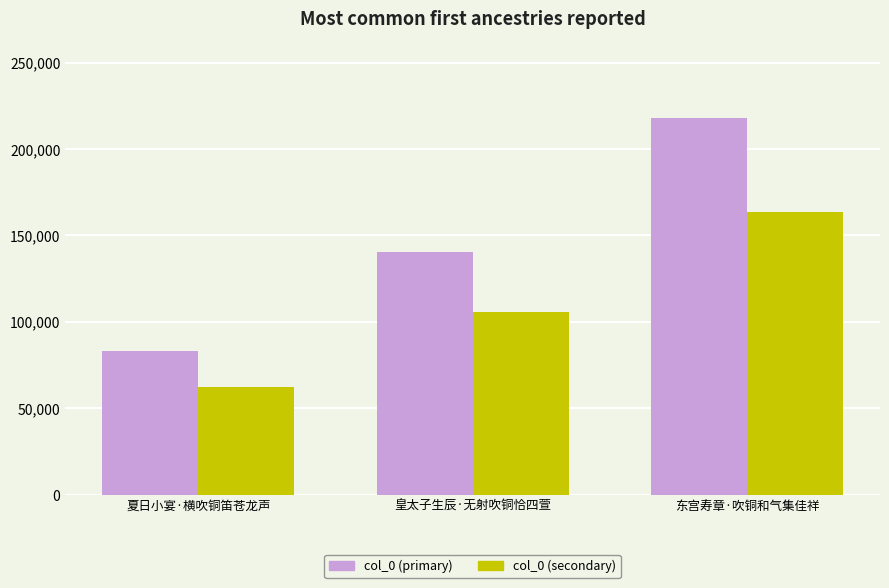

How many groups of bars are there?

3